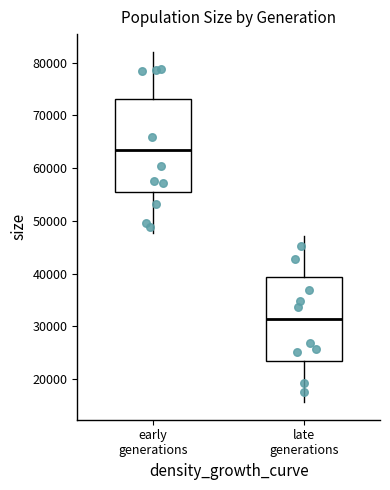

Which box has the lowest median line?

late generations